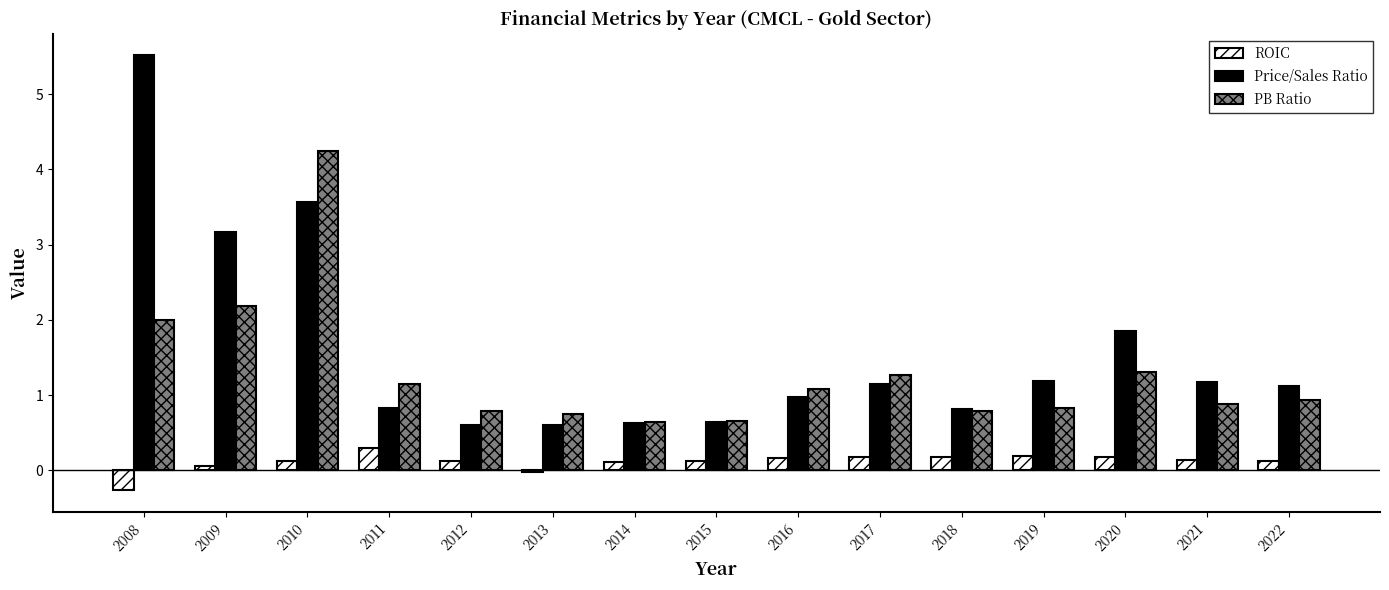

Which series changed the most between 2009 and 2014?

Price/Sales Ratio